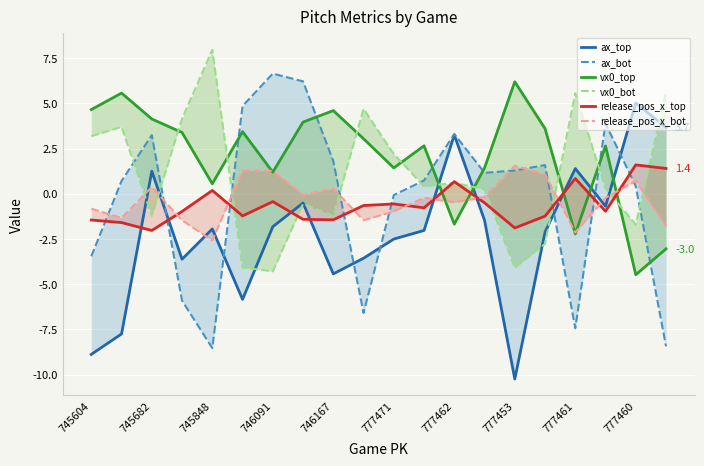

Is it true that vx0_top equals 0.3 at 13?

False